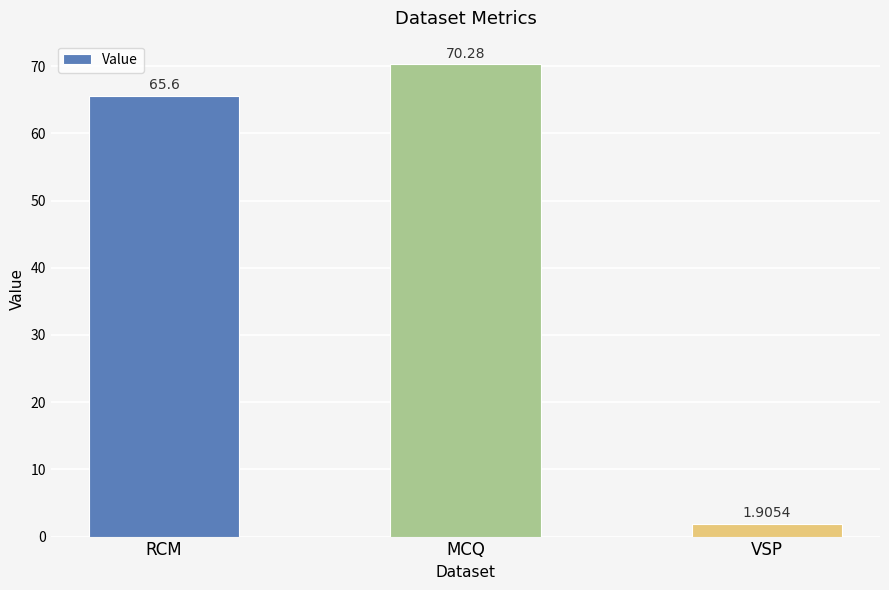

How many bars are there in total?

3